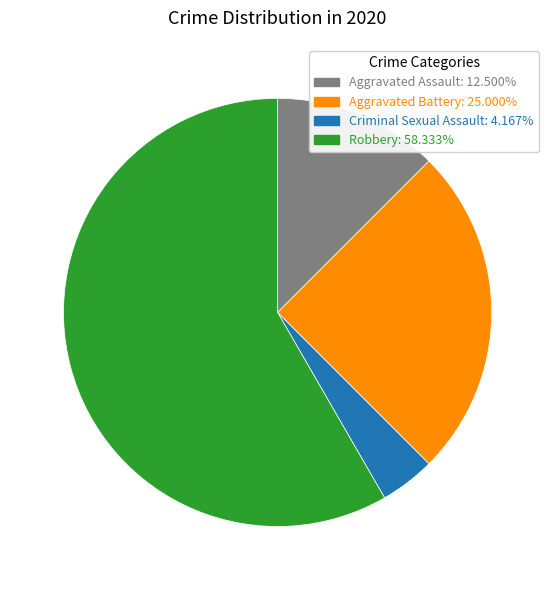

Is the sum of Criminal Sexual Assault: 4.167% and Aggravated Battery: 25.000% greater than half?

No